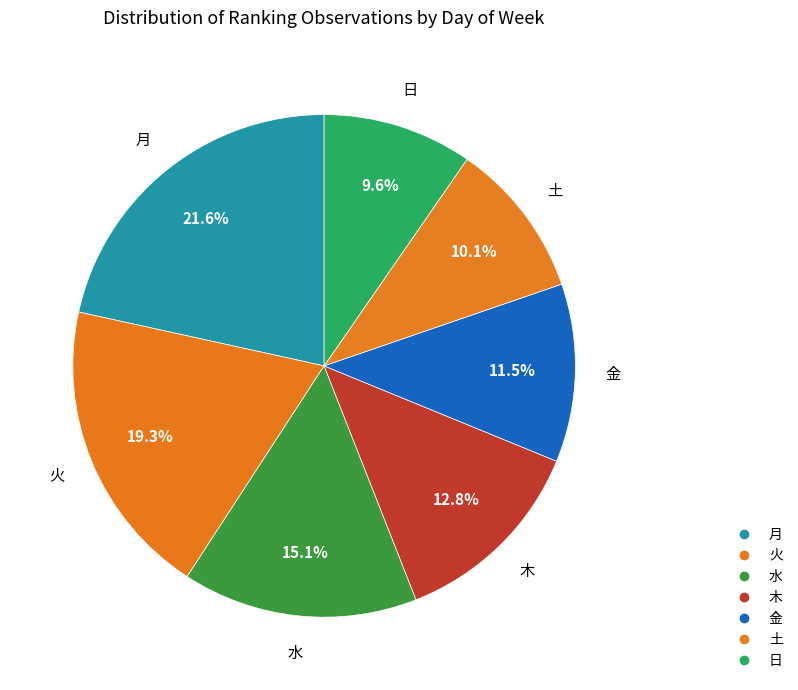

True or false: 火 accounts for 19% of the total.

True